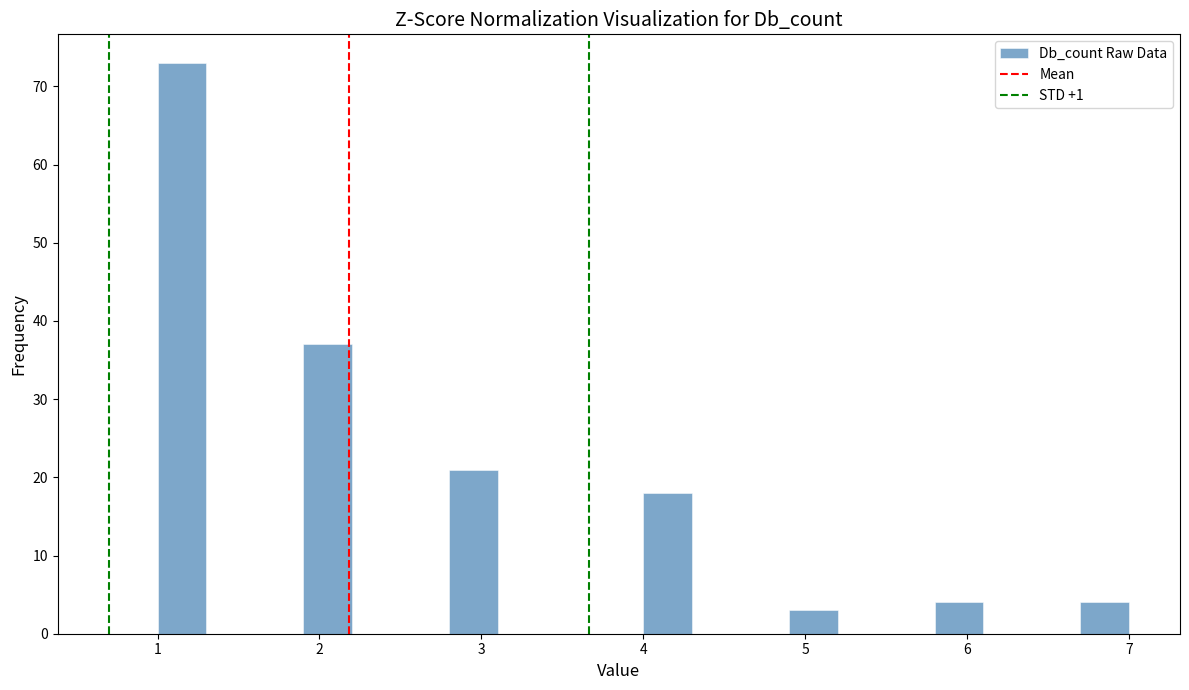

Around what value on the x-axis is the tallest bar? Give the approximate position of its centre, as read against the axis.

1.2